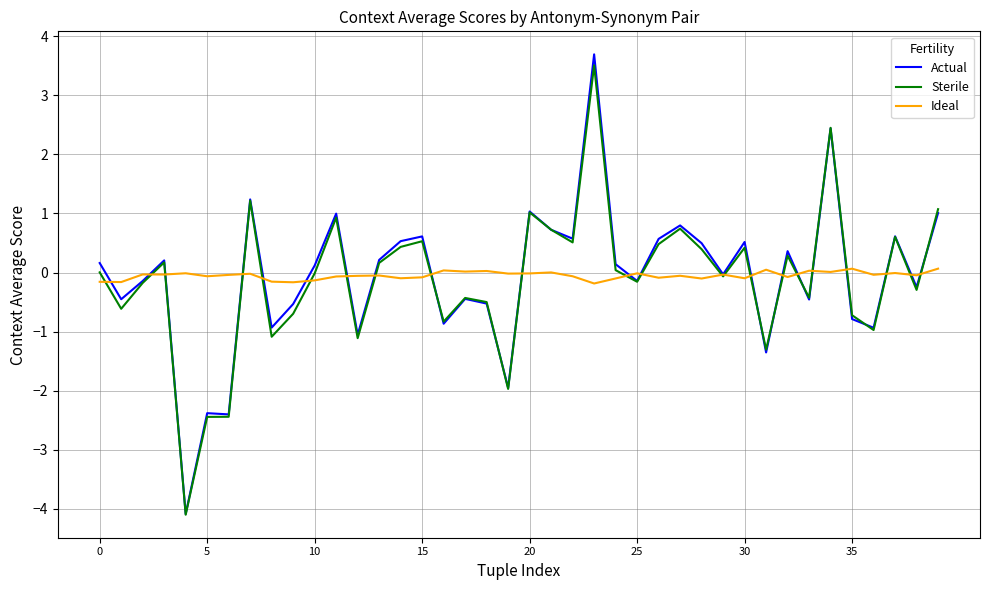

List the series in order of their overall mean, lowest first.

Sterile, Actual, Ideal